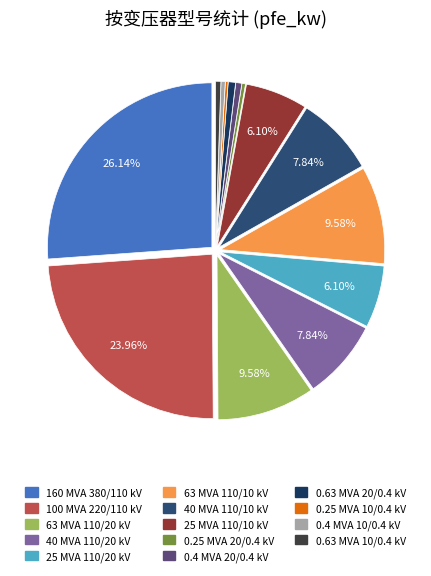

Is there a majority slice in this chart?

No